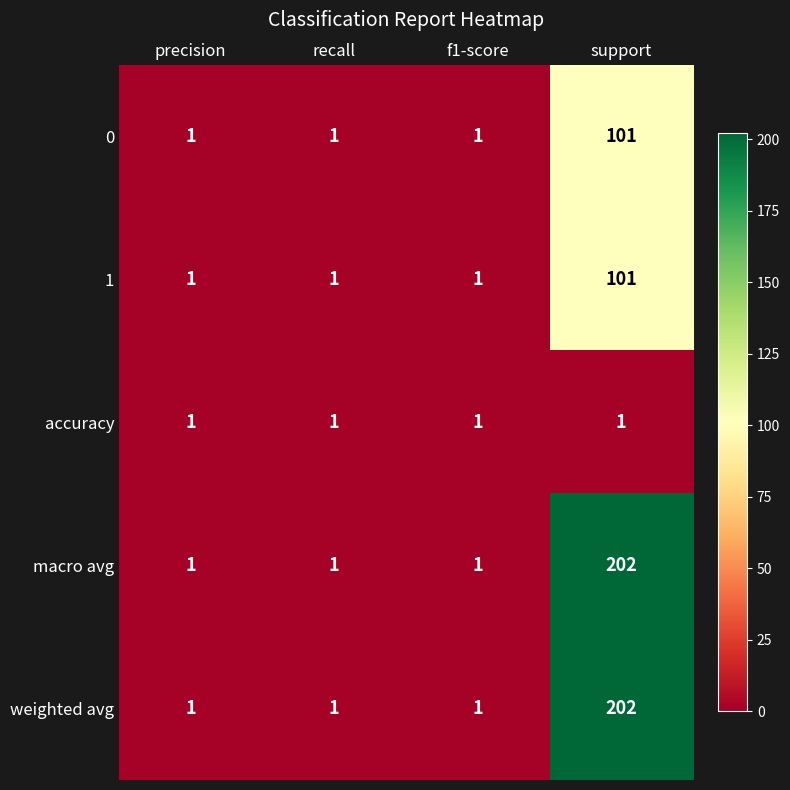

How many data points does each series have?

4